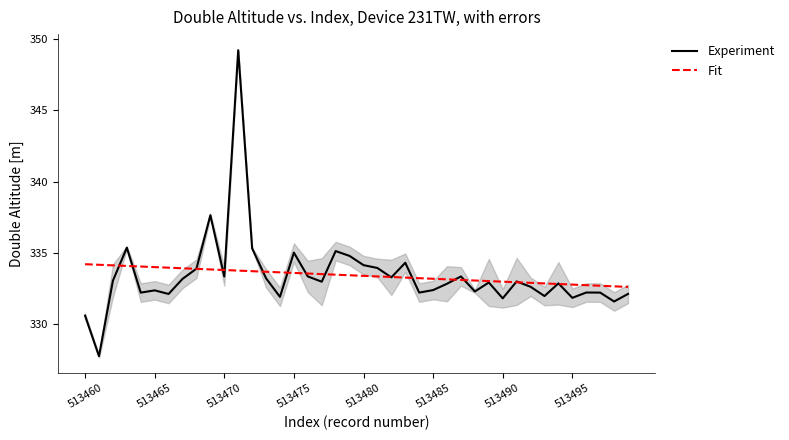

How many data points in Fit are less than 333?

10